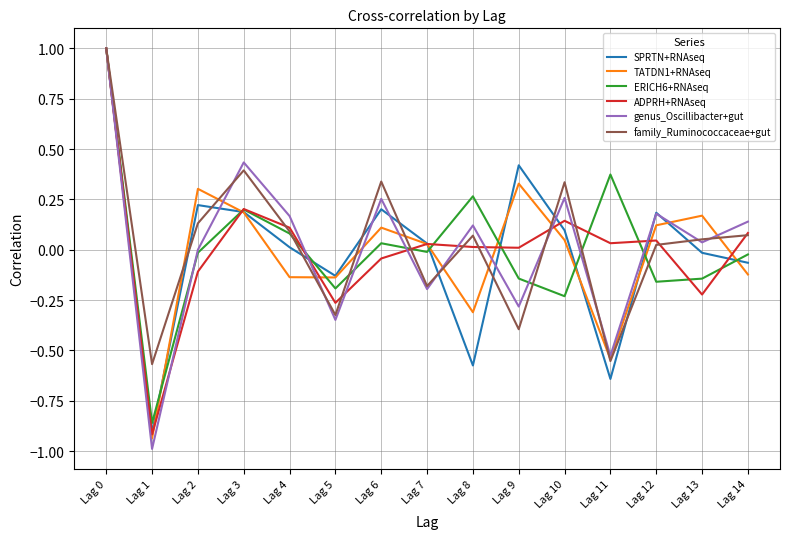

How many lines are shown in the chart?

6